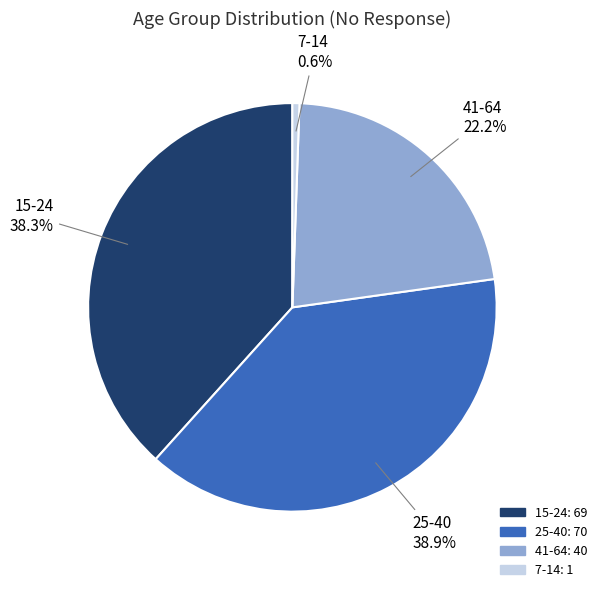

To the nearest percent, what percentage of the pie is 41-64?

22%